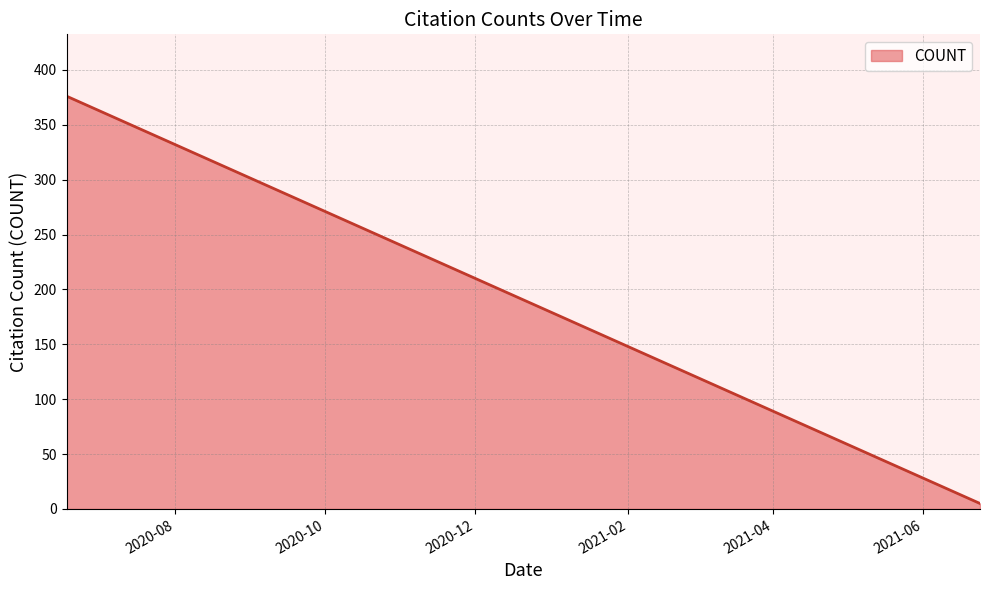

What is the maximum value shown in the chart?

376